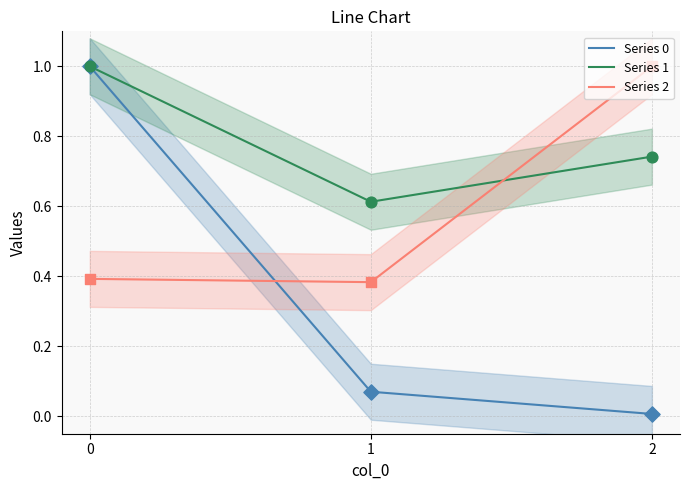

What are all the series names shown in the legend?

Series 0, Series 1, Series 2